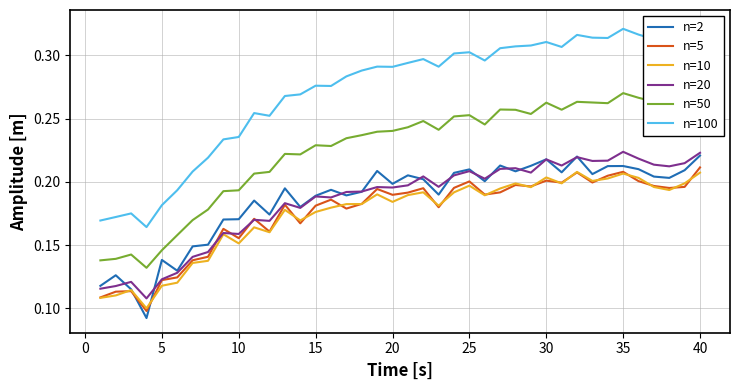

Count the n=100 values in the range 0 to 1.

40